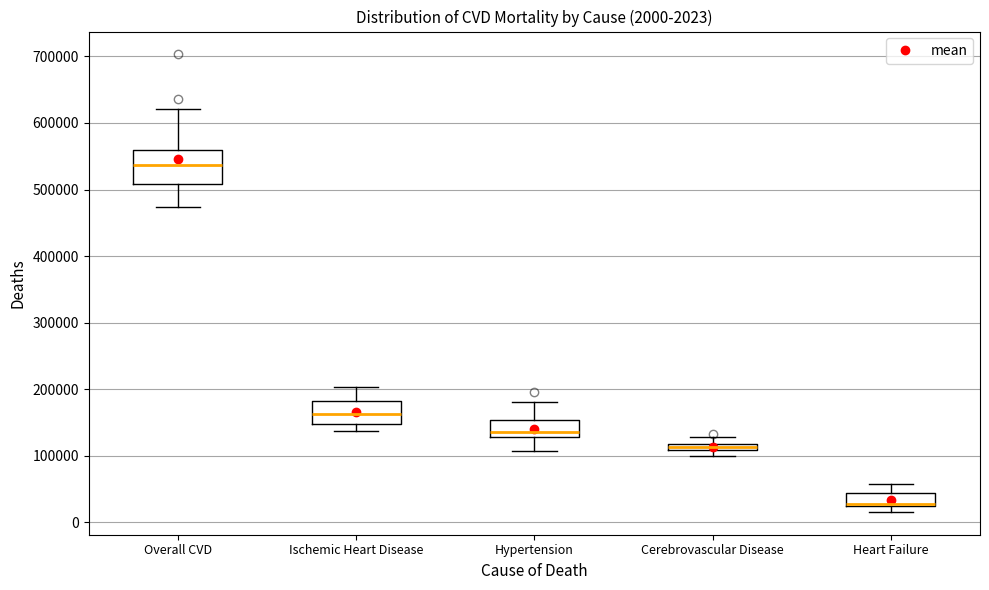

Which box's median line is the lowest?

Heart Failure